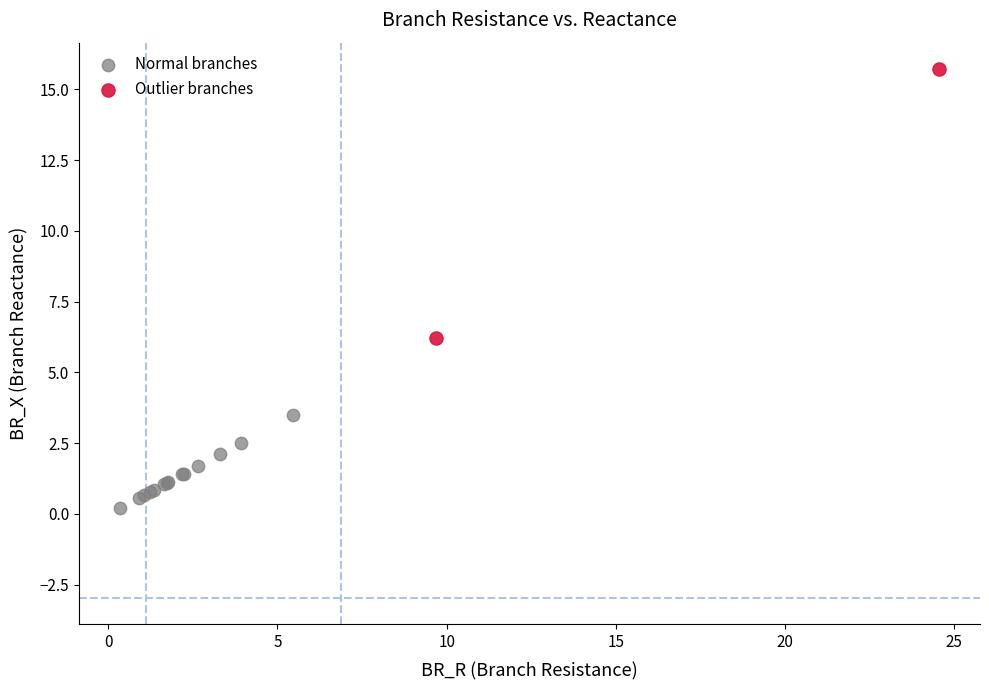

Which series reaches the minimum Y coordinate?

Normal branches